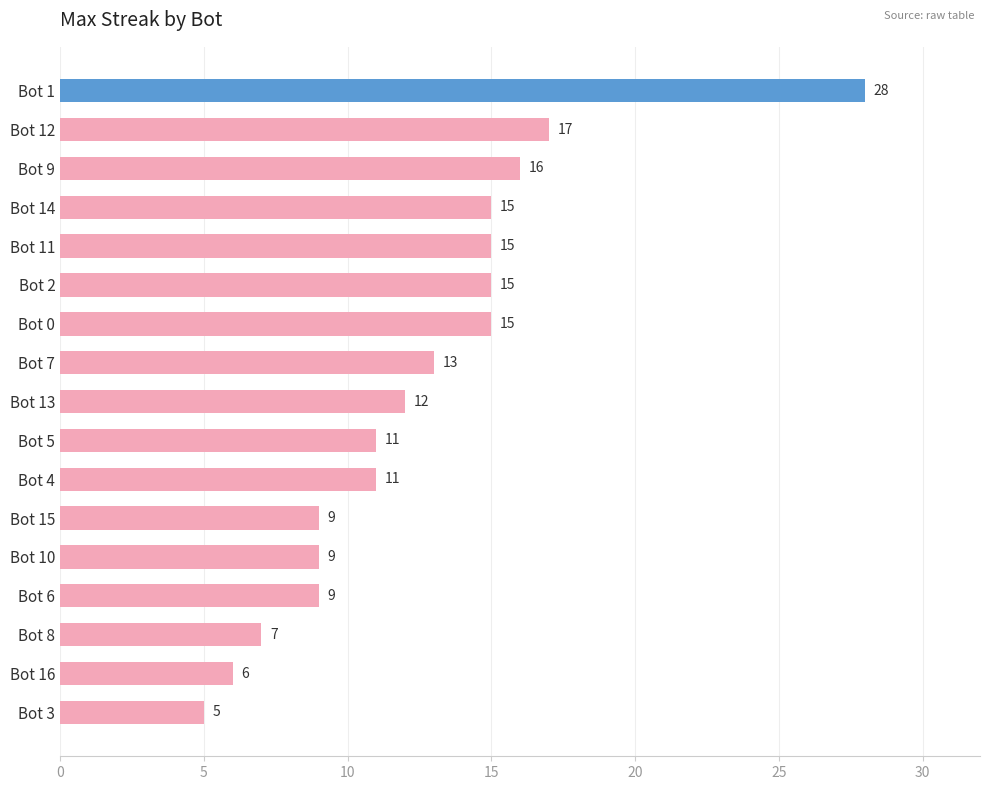

What is the difference between the second highest and minimum values?

12